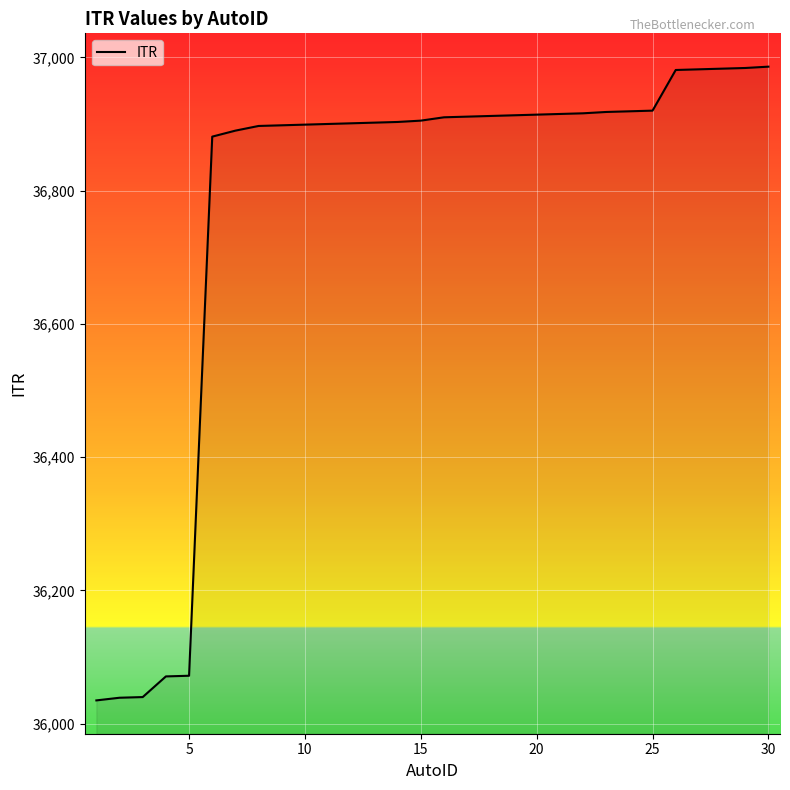

What is the greatest value displayed?

36986